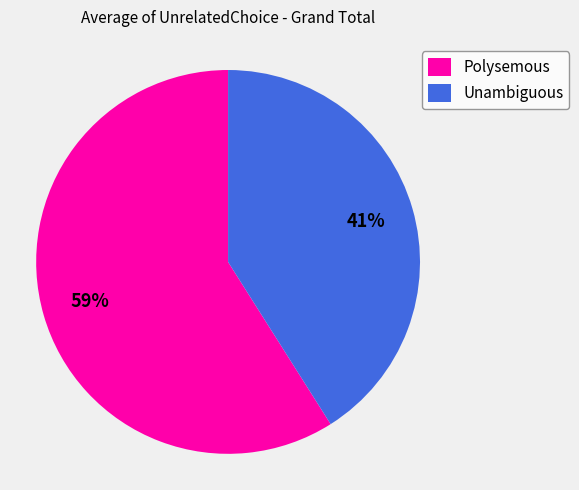

To the nearest percent, what portion does Polysemous represent?

59%